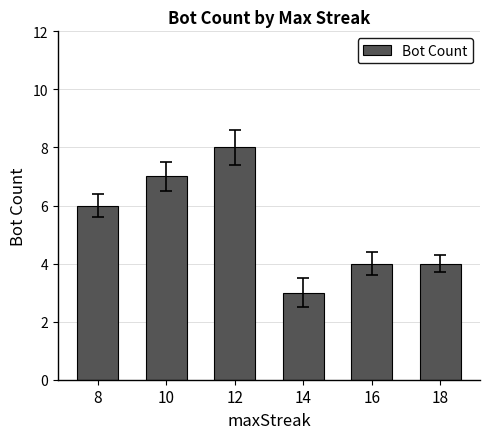

What is the difference between the maximum and minimum values?

5